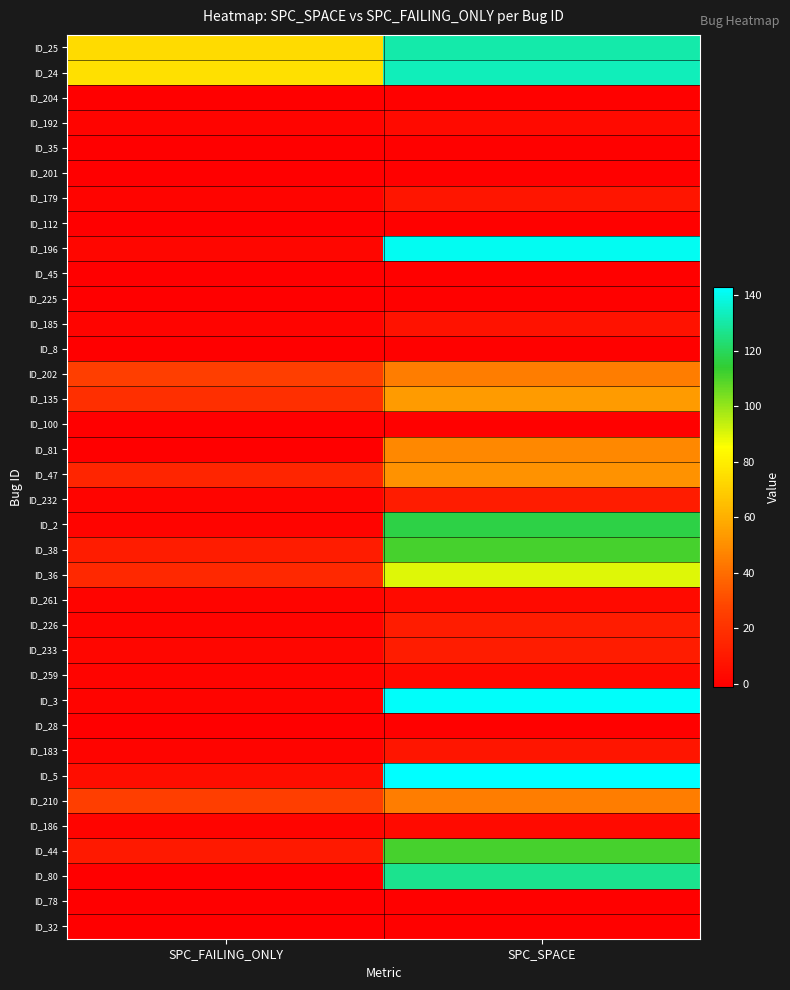

What is the difference between the highest and lowest values at SPC_FAILING_ONLY?

77